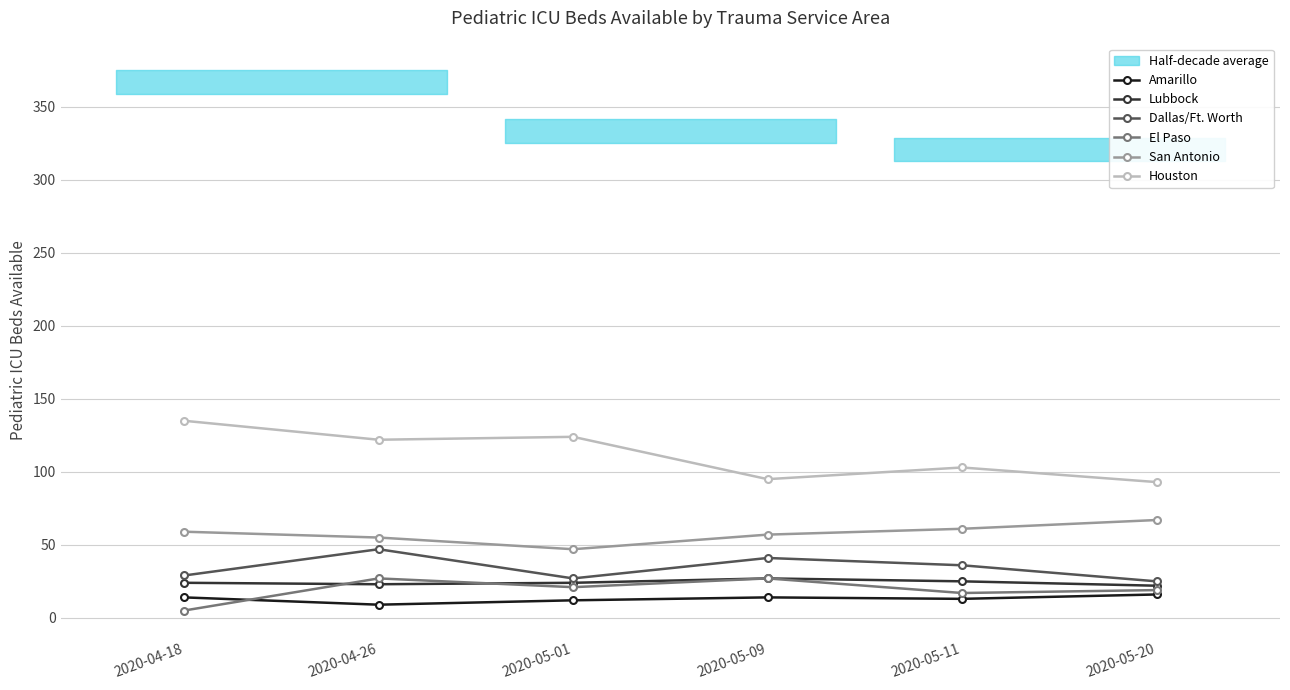

What is the lowest value of the El Paso series?

5